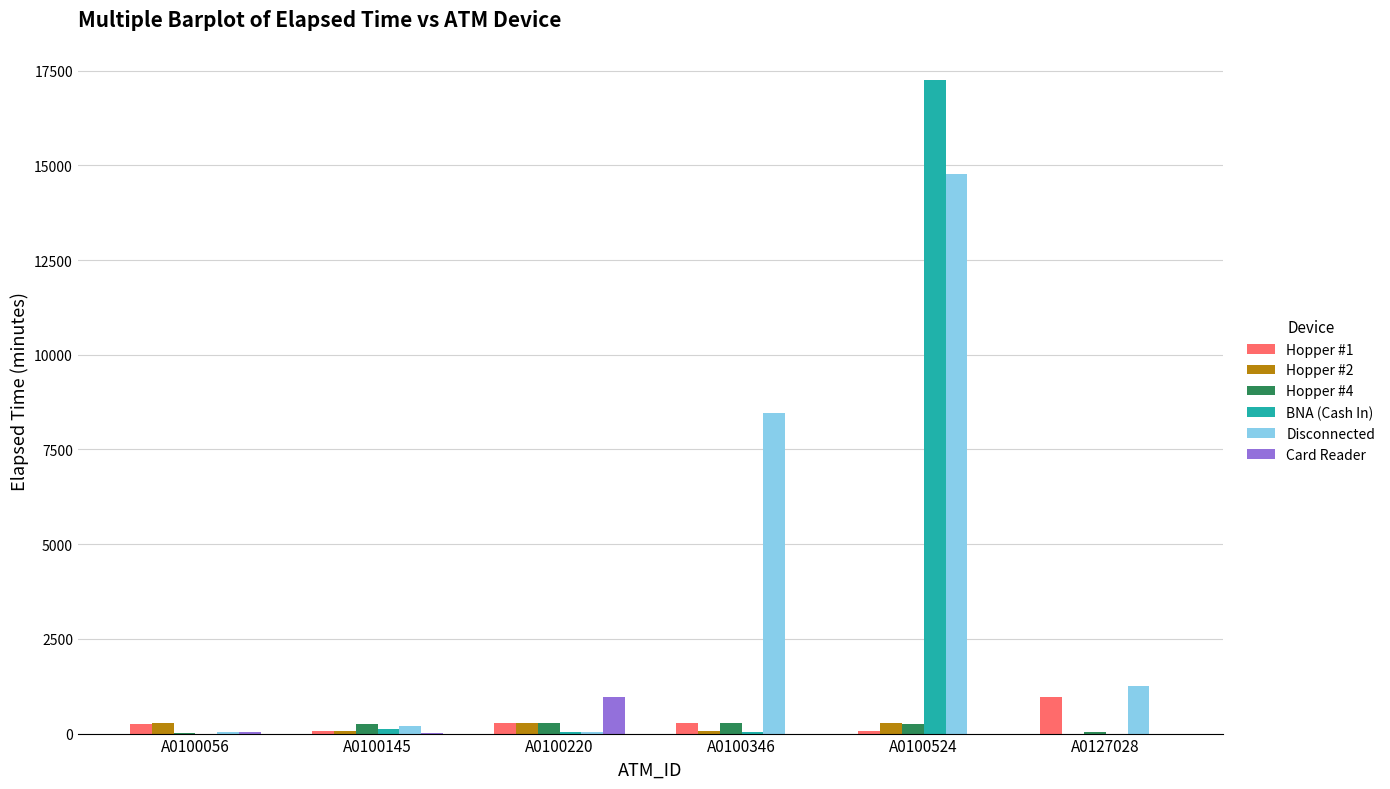

Is it true that Card Reader equals 0 at A0127028?

True